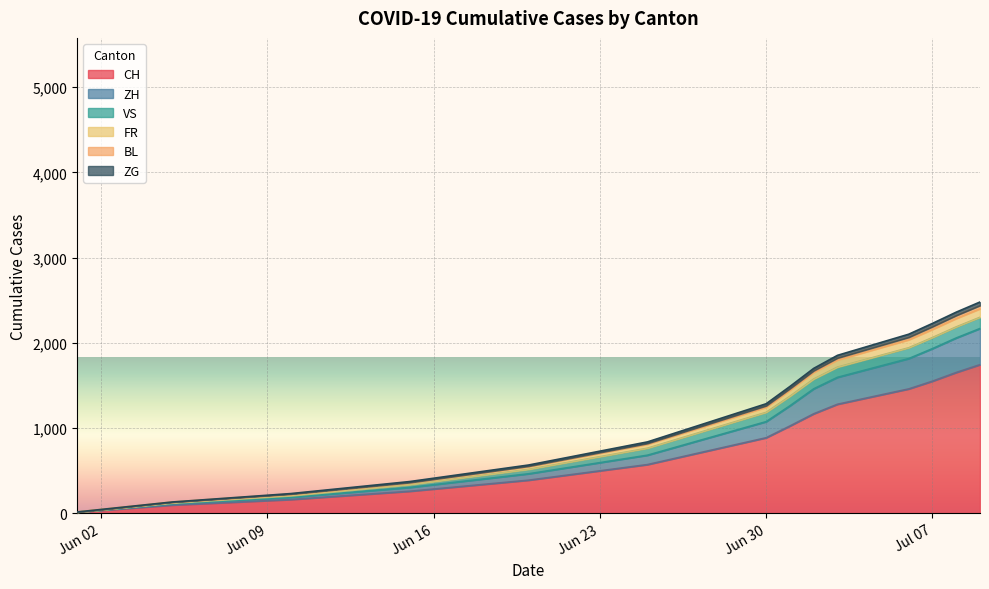

Where is BL nearest to the value 1156?

Jun 30